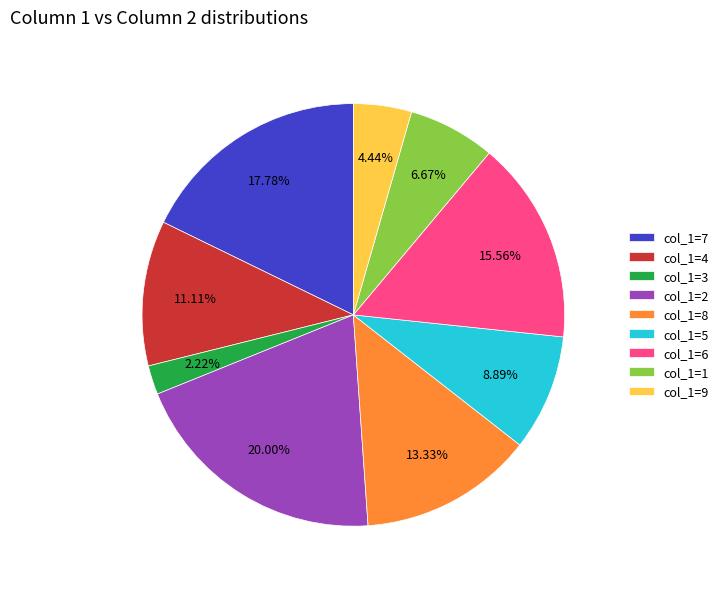

Is col_1=5 the majority of the pie?

No